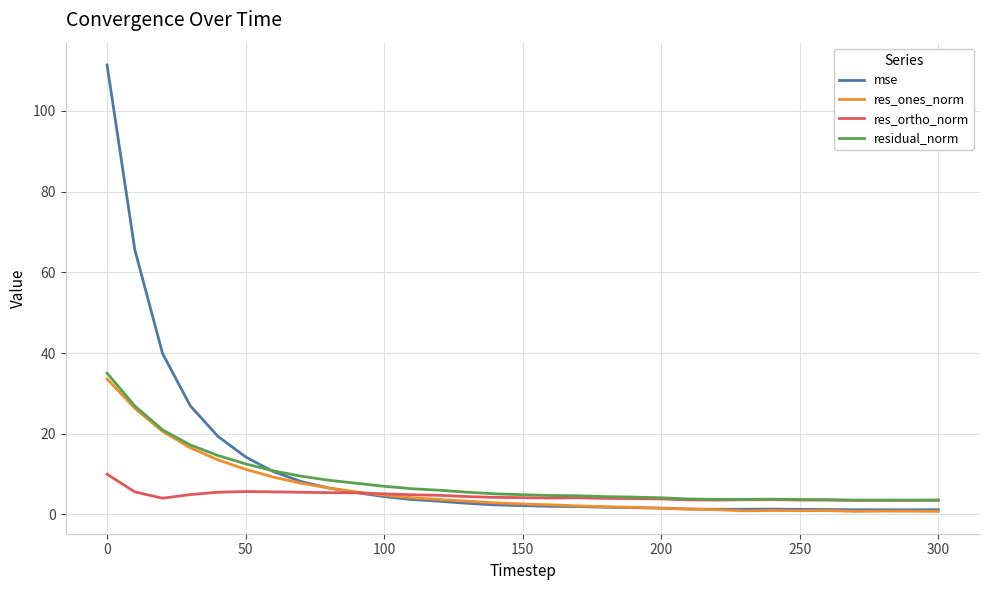

Which series has the largest range (max minus min)?

mse